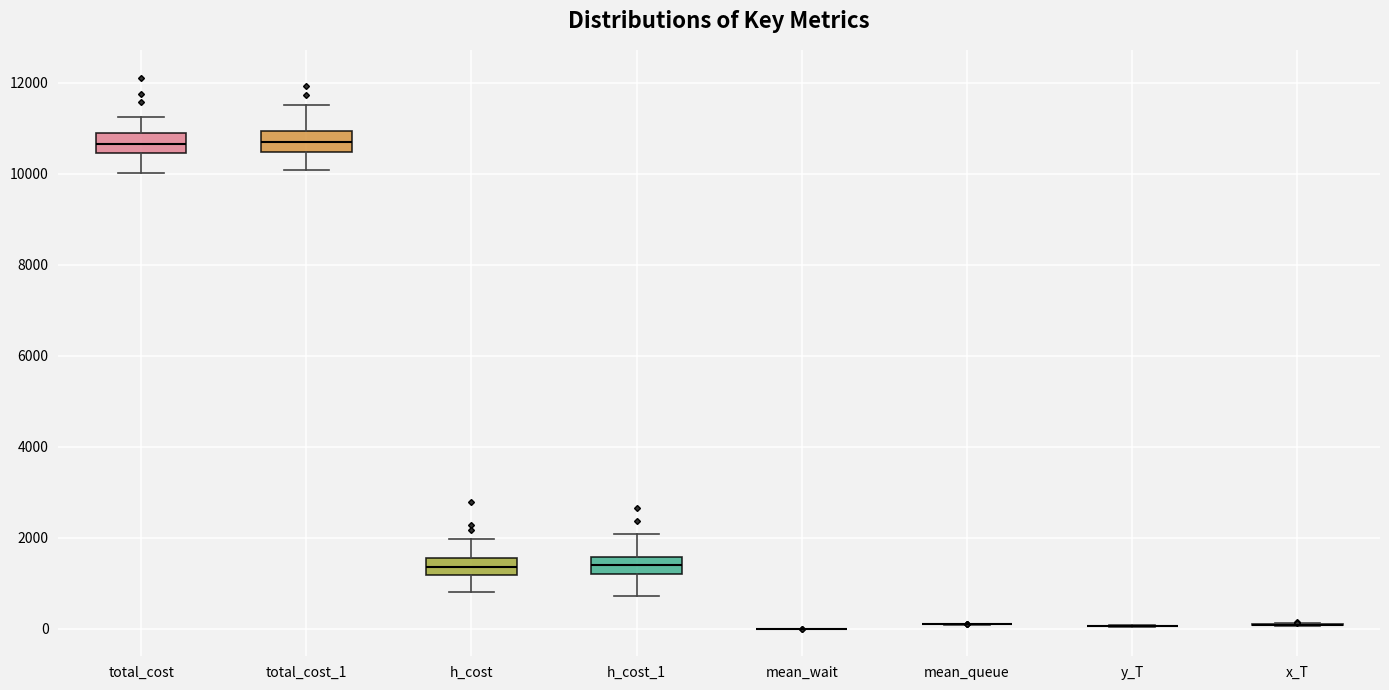

Reading left to right, transcribe this box plot: for each box, give where its median line is, the range the box spans, and where its two whiskers end, as read against the y-axis. The values are not printed on the chart, so give them approximately, as read against the axis.

total_cost: median 10600, box 10400 to 10800, whiskers 10000 to 11200
total_cost_1: median 10800, box 10400 to 11000, whiskers 10000 to 11600
h_cost: median 1400, box 1200 to 1600, whiskers 800 to 2000
h_cost_1: median 1400, box 1200 to 1600, whiskers 800 to 2000
mean_wait: box collapsed to a line at 0, whiskers 0 to 0
mean_queue: box collapsed to a line at 200, whiskers 0 to 200
y_T: box collapsed to a line at 0, whiskers 0 to 0
x_T: box collapsed to a line at 0, whiskers 0 to 200